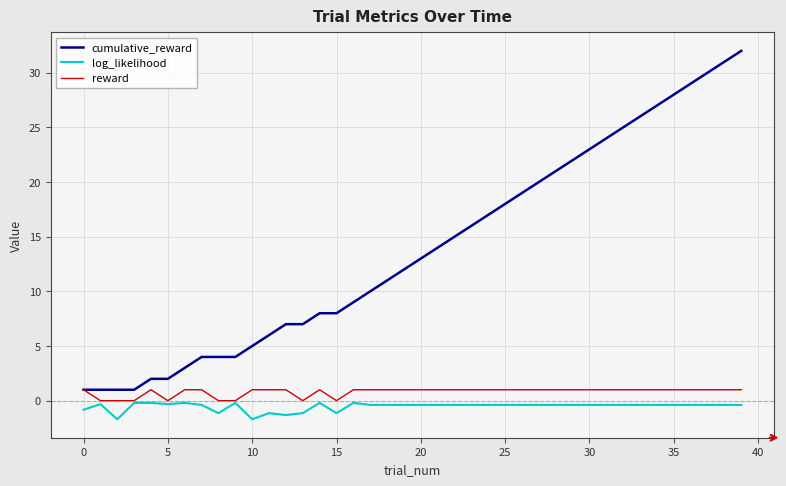

Which series has the largest total across all categories?

cumulative_reward